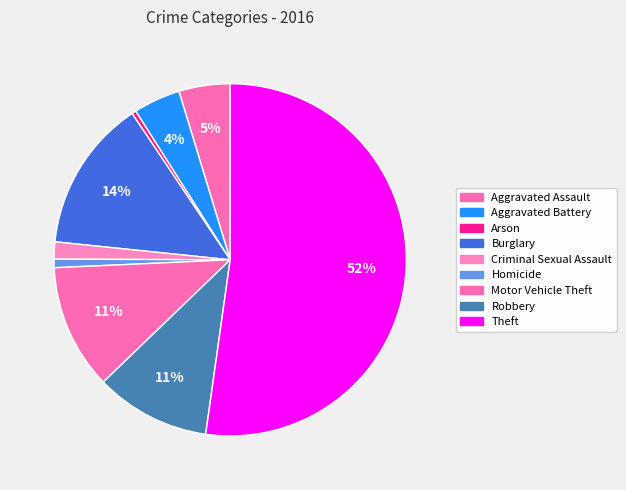

Combined, what portion of the pie is Arson and Motor Vehicle Theft?

11.9%